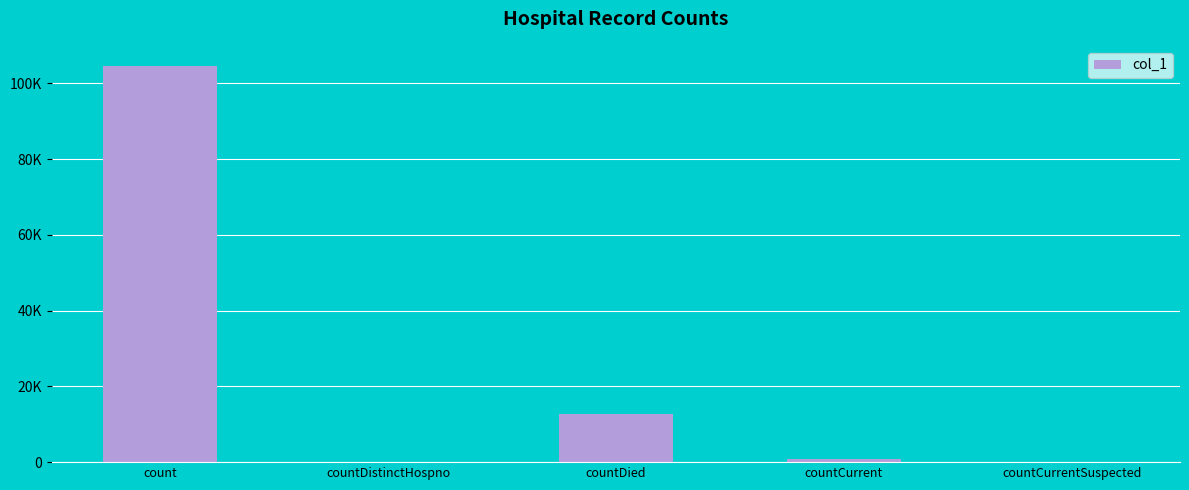

True or false: the data shows 167624 at count.

False